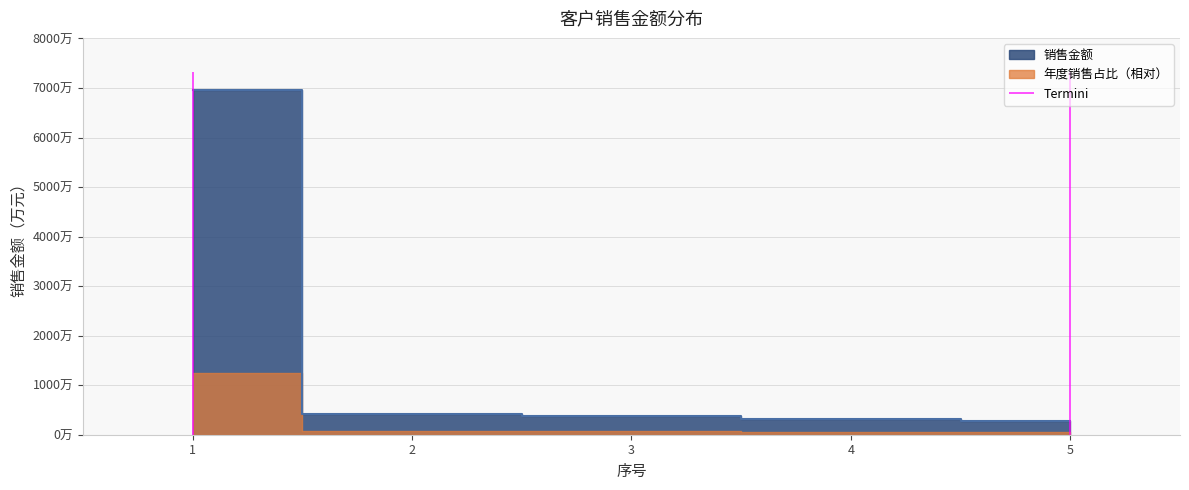

List the labels in order of value, smallest first.

5, 4, 3, 2, 1